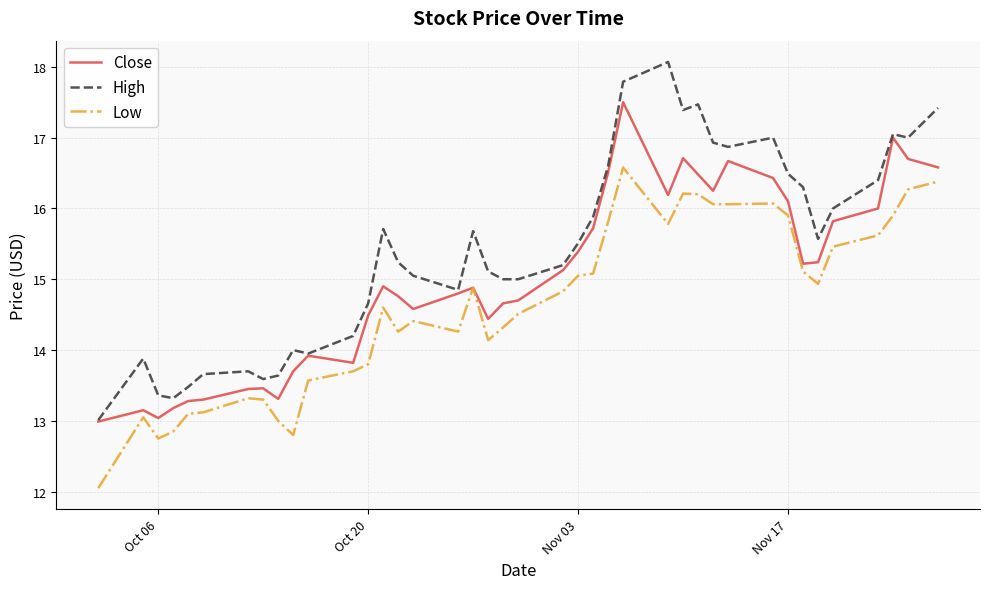

True or false: High and Low cross at least once.

False